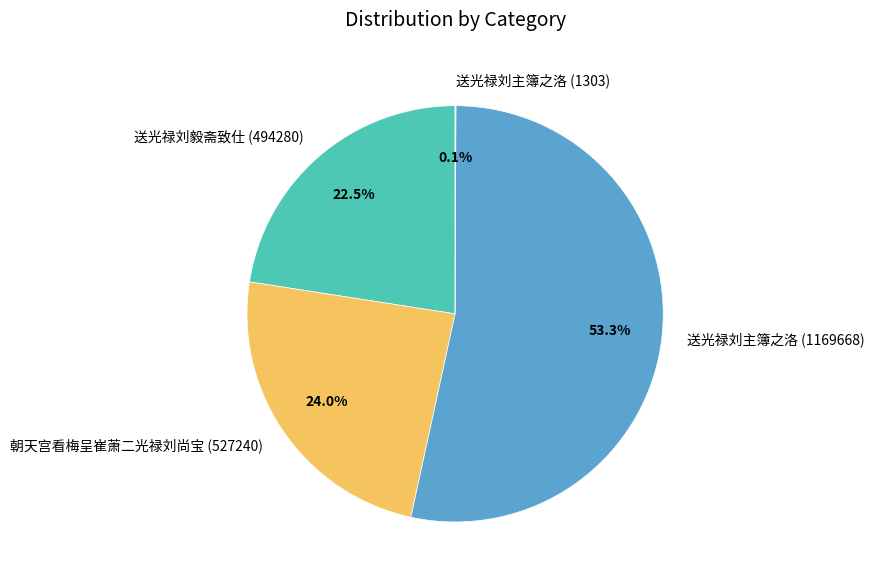

Is there any slice that represents more than half of the pie?

Yes